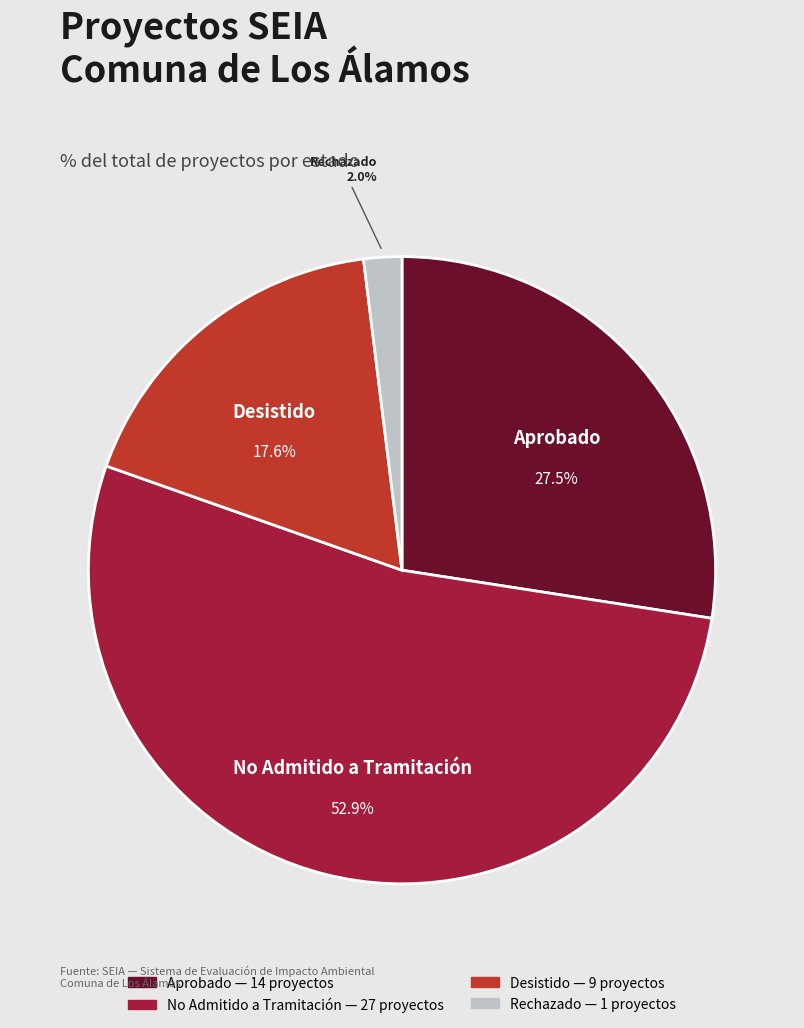

Is Aprobado the majority of the pie?

No